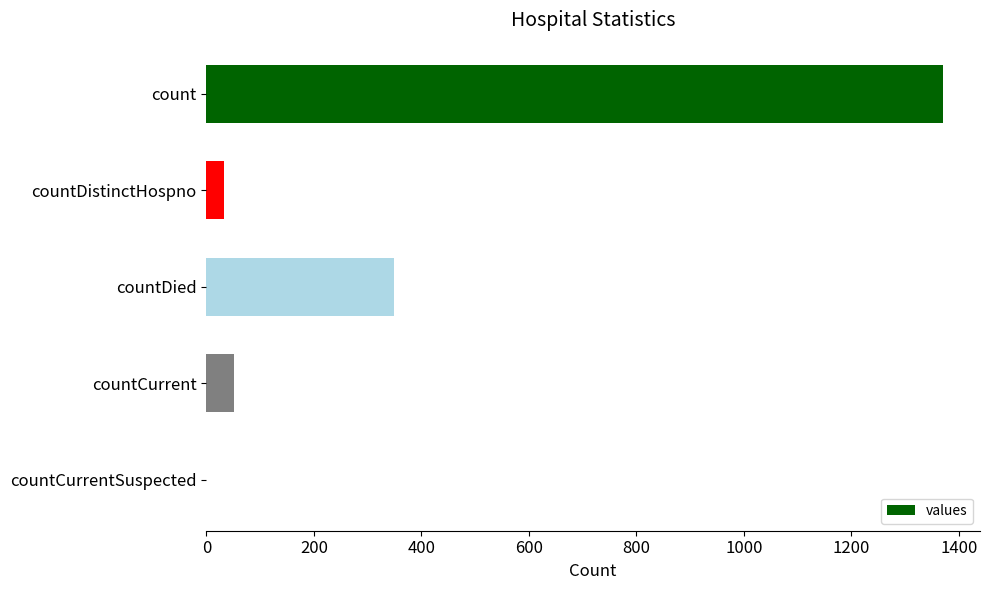

What is the maximum value shown in the chart?

1371